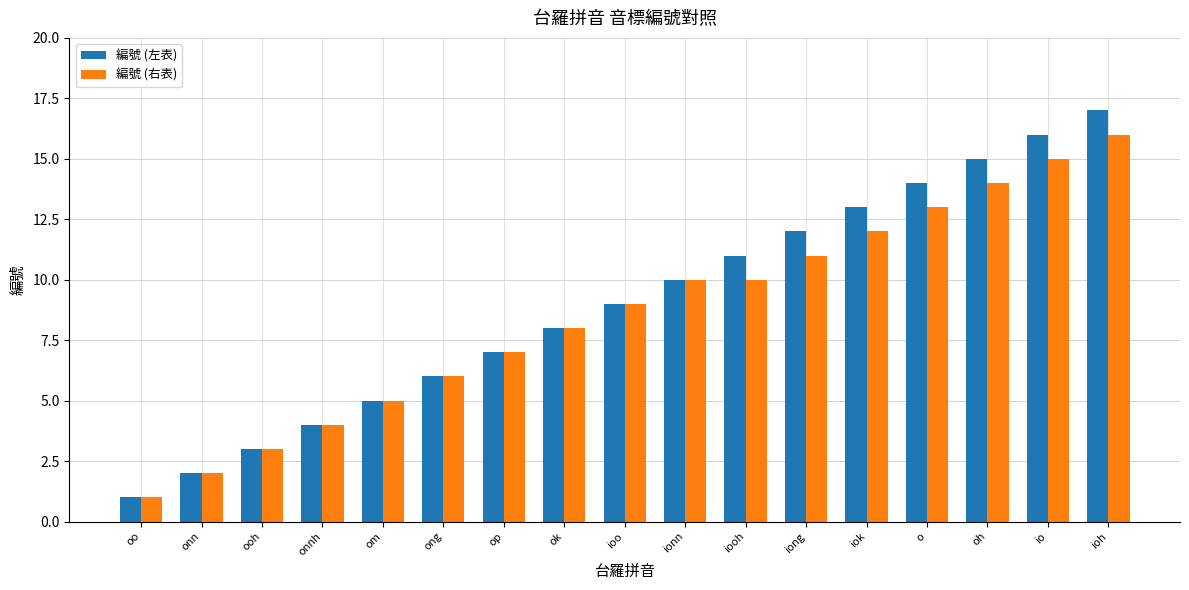

List the series in order of their overall mean, highest first.

編號 (左表), 編號 (右表)